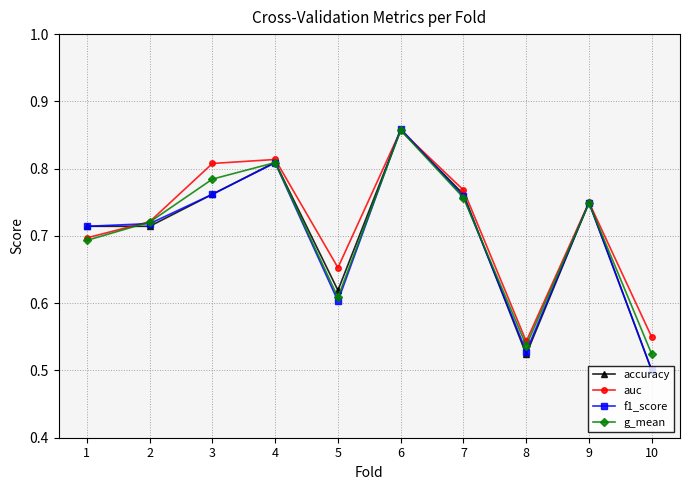

True or false: g_mean has more than 0 points higher than both neighbors.

True